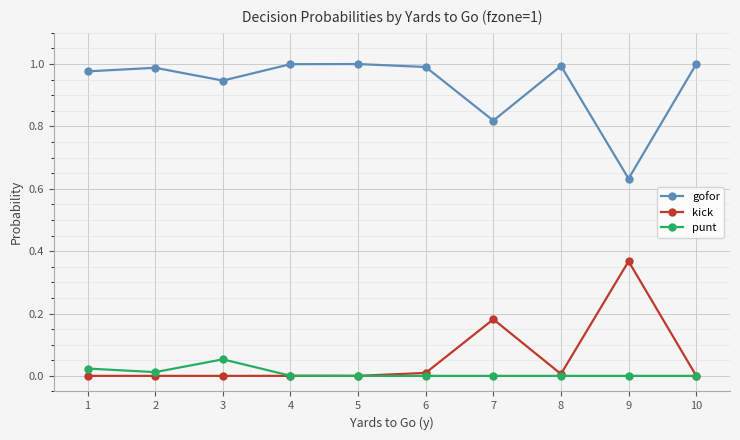

Which series has the largest total across all categories?

gofor